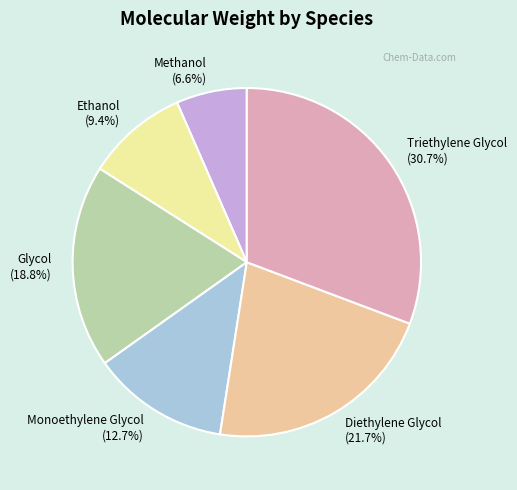

Is the sum of Methanol and Ethanol greater than half?

No